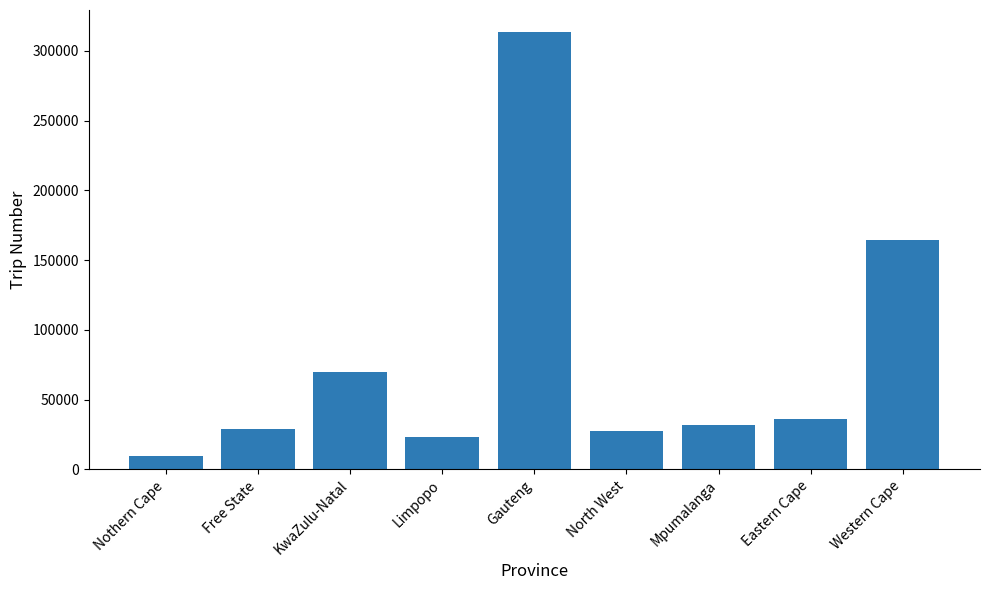

Between Gauteng and Limpopo, which is larger?

Gauteng